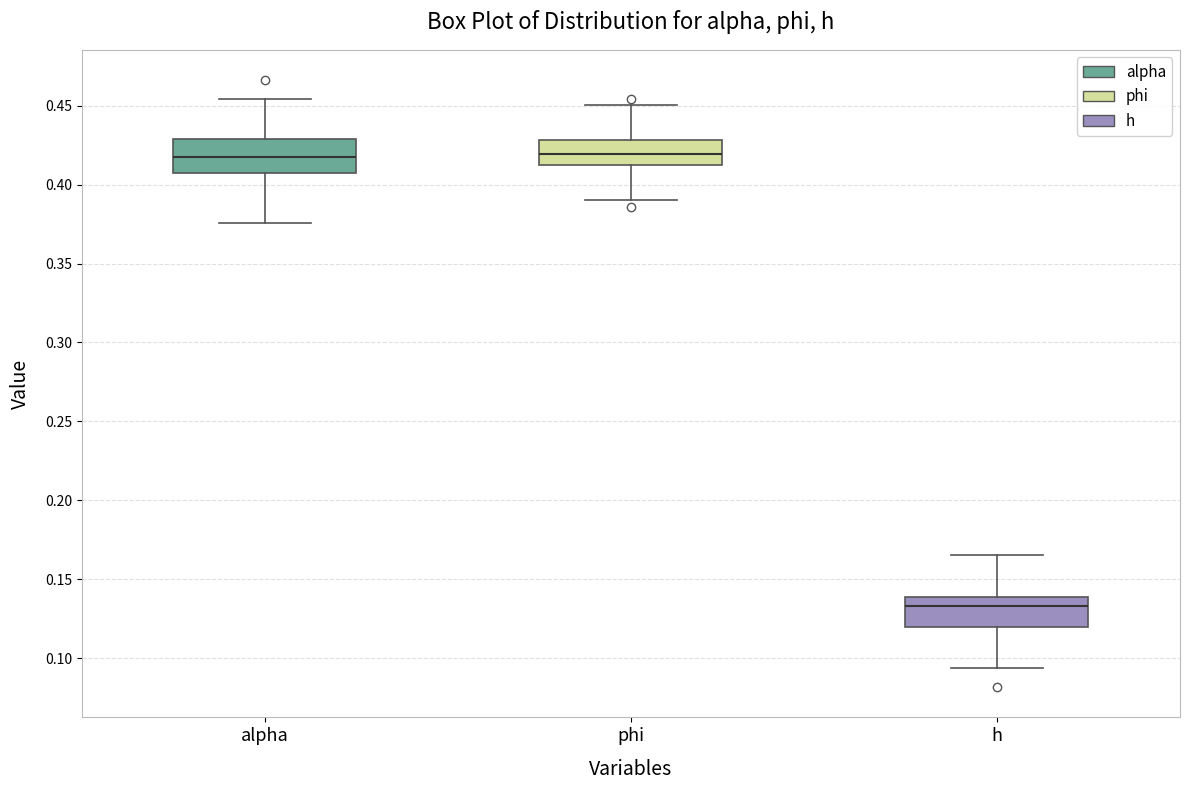

Reading left to right, transcribe this box plot: for each box, give where its median line is, the range the box spans, and where its two whiskers end, as read against the y-axis. The values are not printed on the chart, so give them approximately, as read against the axis.

alpha: median 0.420, box 0.405 to 0.430, whiskers 0.375 to 0.455
phi: median 0.420, box 0.415 to 0.430, whiskers 0.390 to 0.450
h: median 0.135, box 0.120 to 0.140, whiskers 0.095 to 0.165